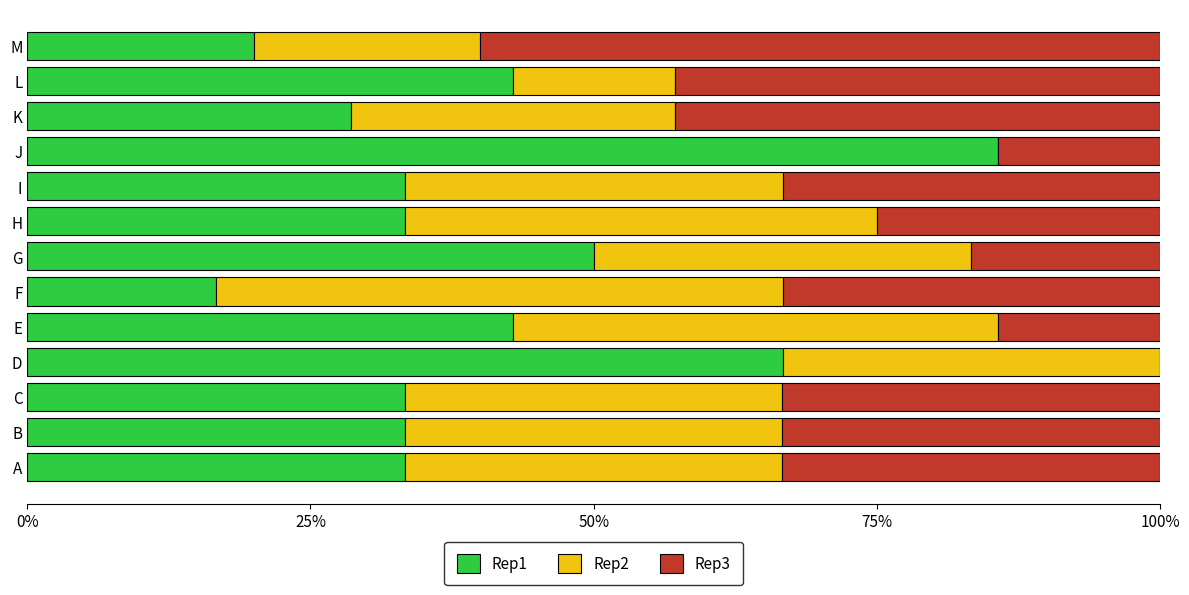

True or false: Rep1 has a value of 10.6 at G.

False